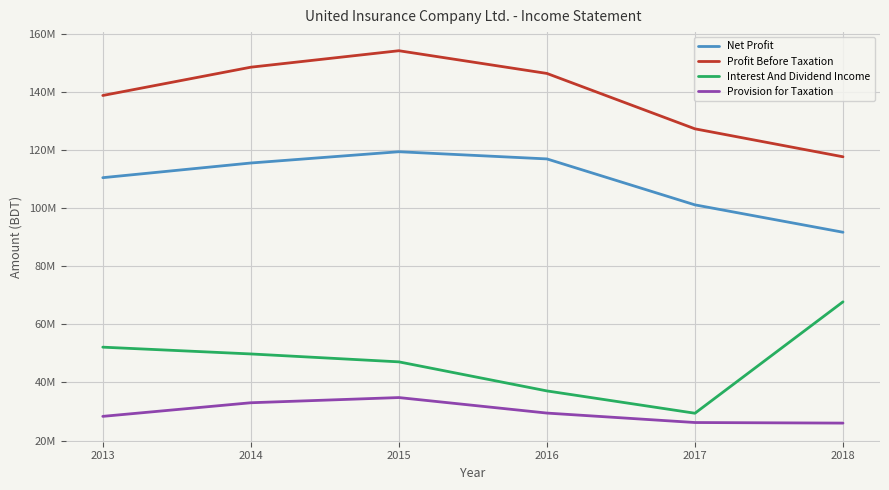

In Net Profit, how many points are higher than both neighbors (excluding endpoints)?

1